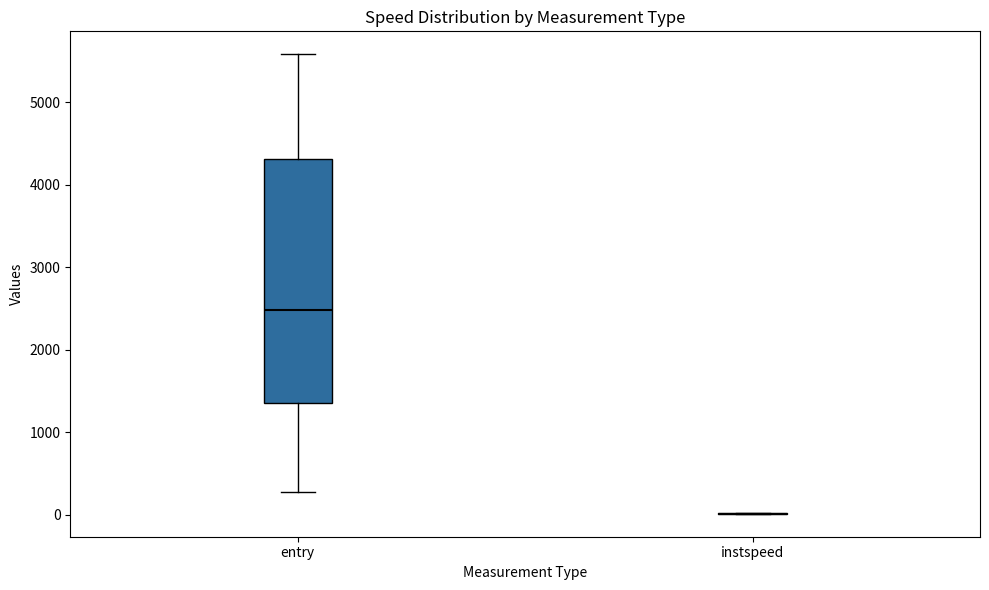

Reading left to right, transcribe this box plot: for each box, give where its median line is, the range the box spans, and where its two whiskers end, as read against the y-axis. The values are not printed on the chart, so give them approximately, as read against the axis.

entry: median 2500, box 1400 to 4300, whiskers 300 to 5600
instspeed: box collapsed to a line at 0, whiskers 0 to 0